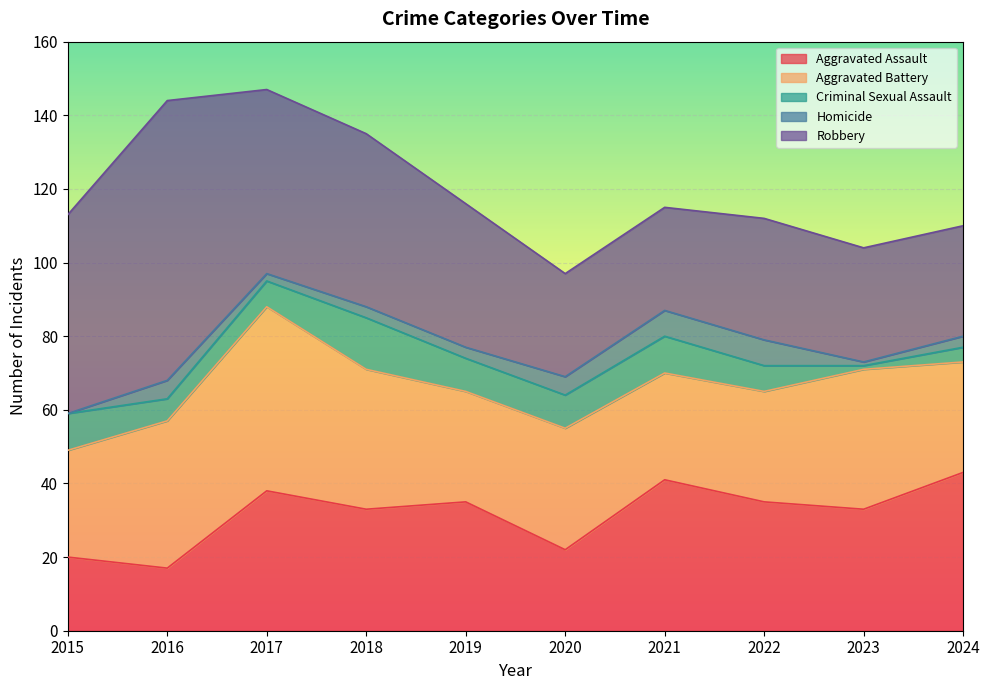

True or false: Robbery and Homicide intersect in this chart.

False